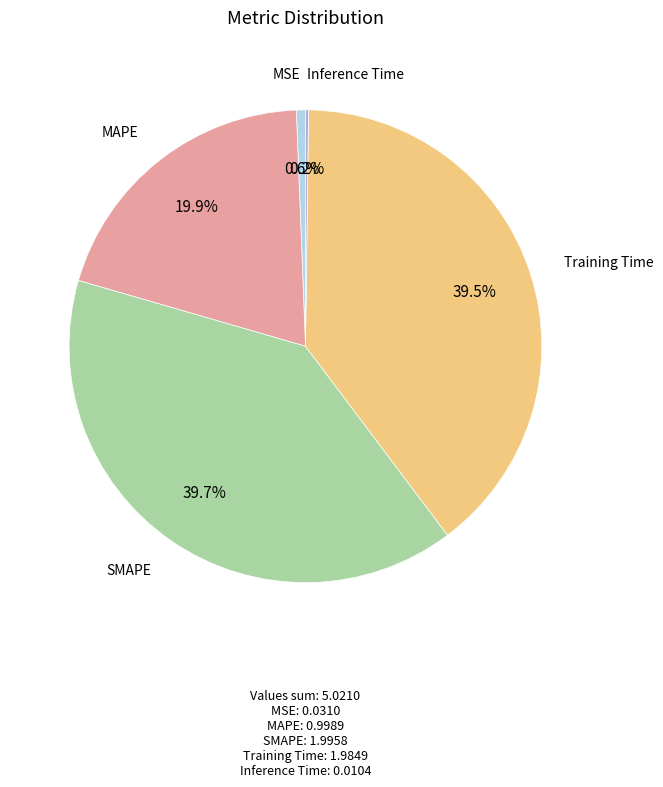

Is there a majority slice in this chart?

No